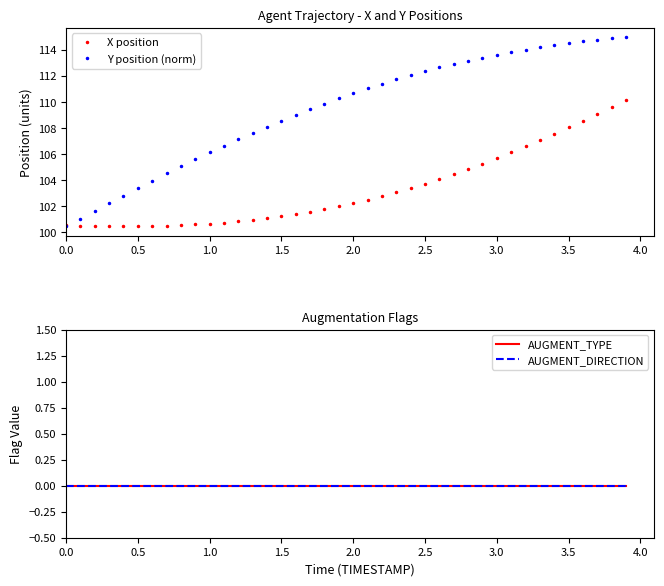

Is it true that AUGMENT_DIRECTION equals 0.0 at 4.0?

True